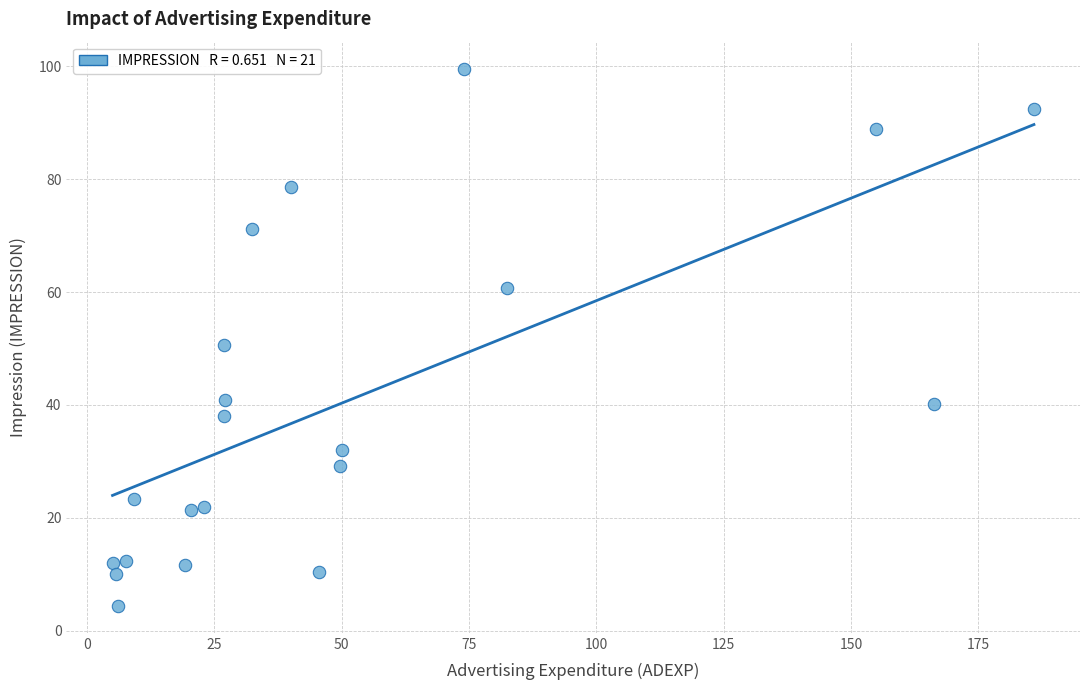

What is the range of Y values (max minus min)?

95.2